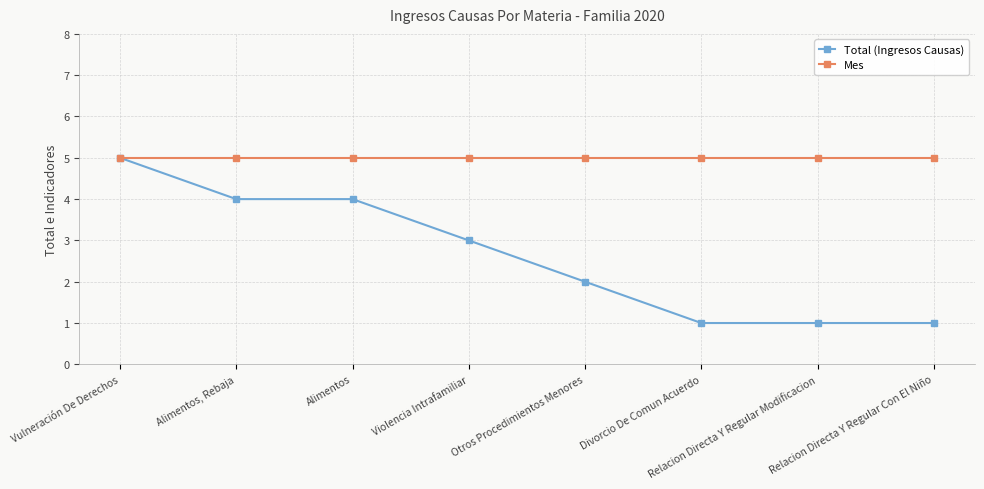

Reading left to right, what are all the values shown in this chart?

Total (Ingresos Causas): 5	4	4	3	2	1	1	1
Mes: 5	5	5	5	5	5	5	5